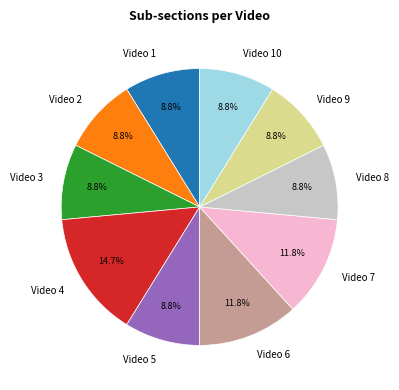

What portion of the pie excludes Video 8?

91.2%